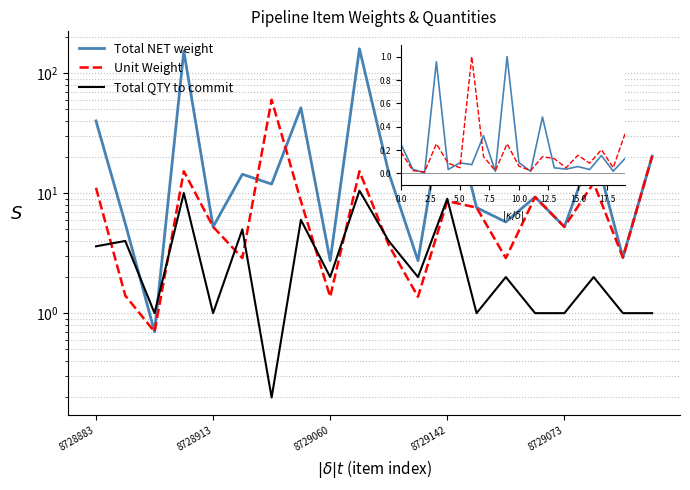

What is the spread (max minus min) of values at 14?

2.0